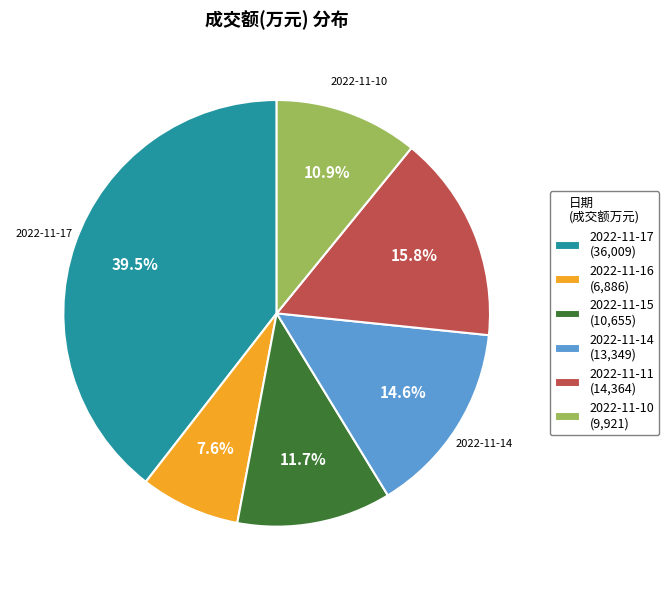

What is the largest slice in the pie chart?

2022-11-17